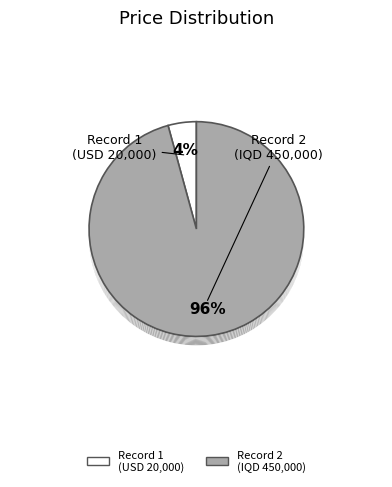

The 5e7a2dcd9f2a3b766b9438a8 slice represents 1% of the pie. True or false?

False